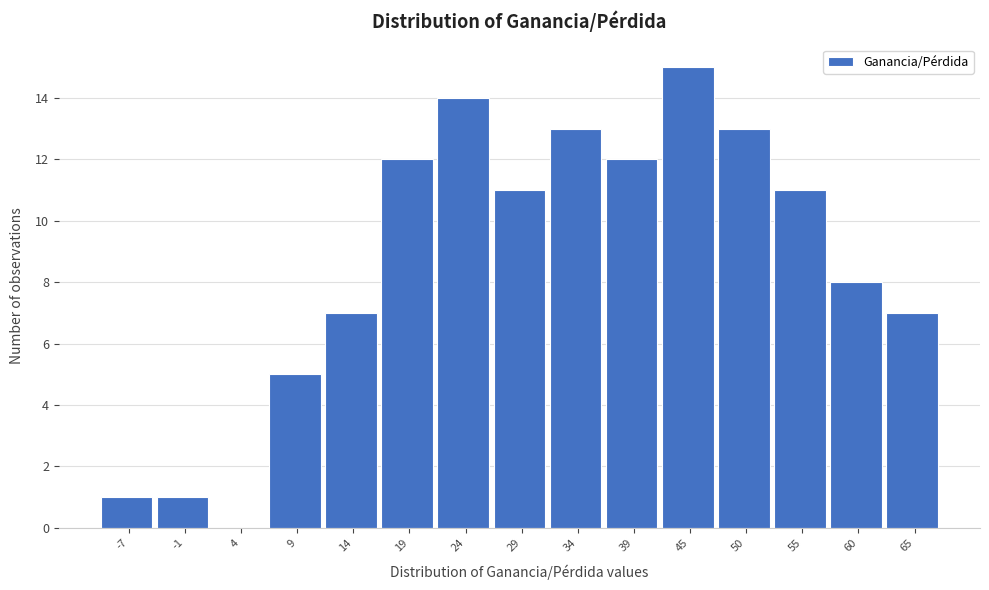

Reading right to left, what are all the values shown in this chart?

65=7	60=8	55=11	50=13	45=15	39=12	34=13	29=11	24=14	19=12	14=7	9=5	4=0	-1=1	-7=1